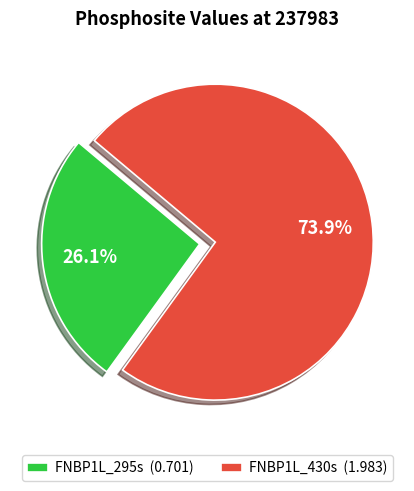

To the nearest percent, what portion does FNBP1L_430s represent?

74%